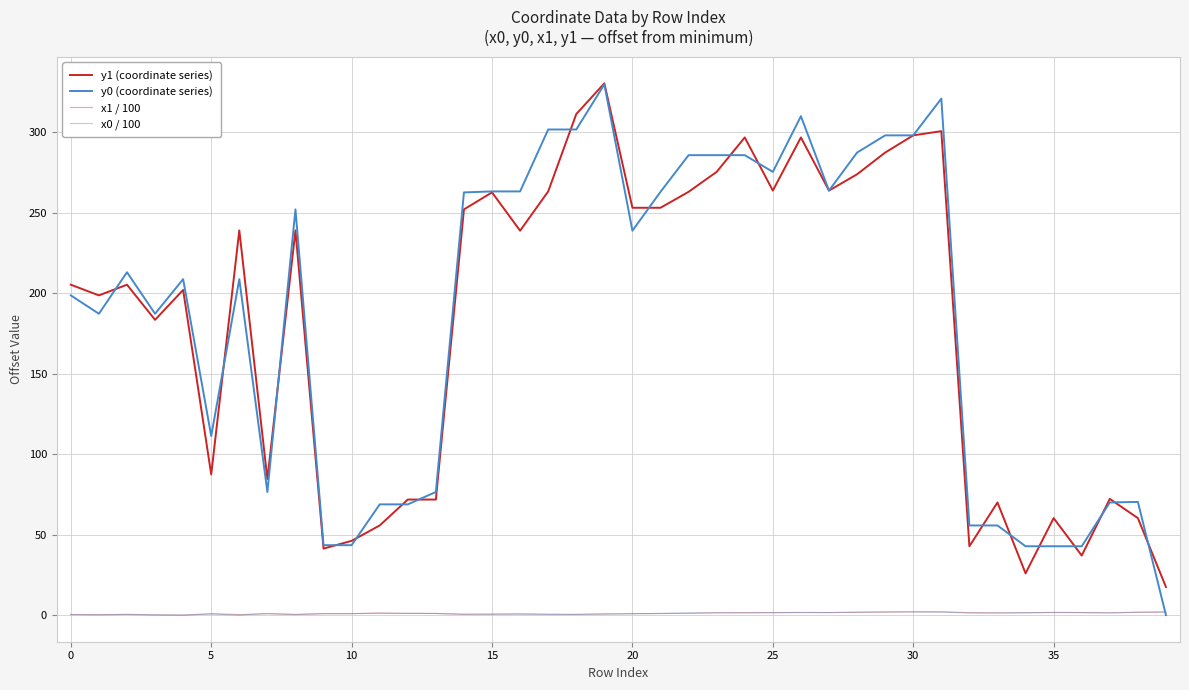

In y0 (coordinate series), how many points are lower than both neighbors (excluding endpoints)?

7